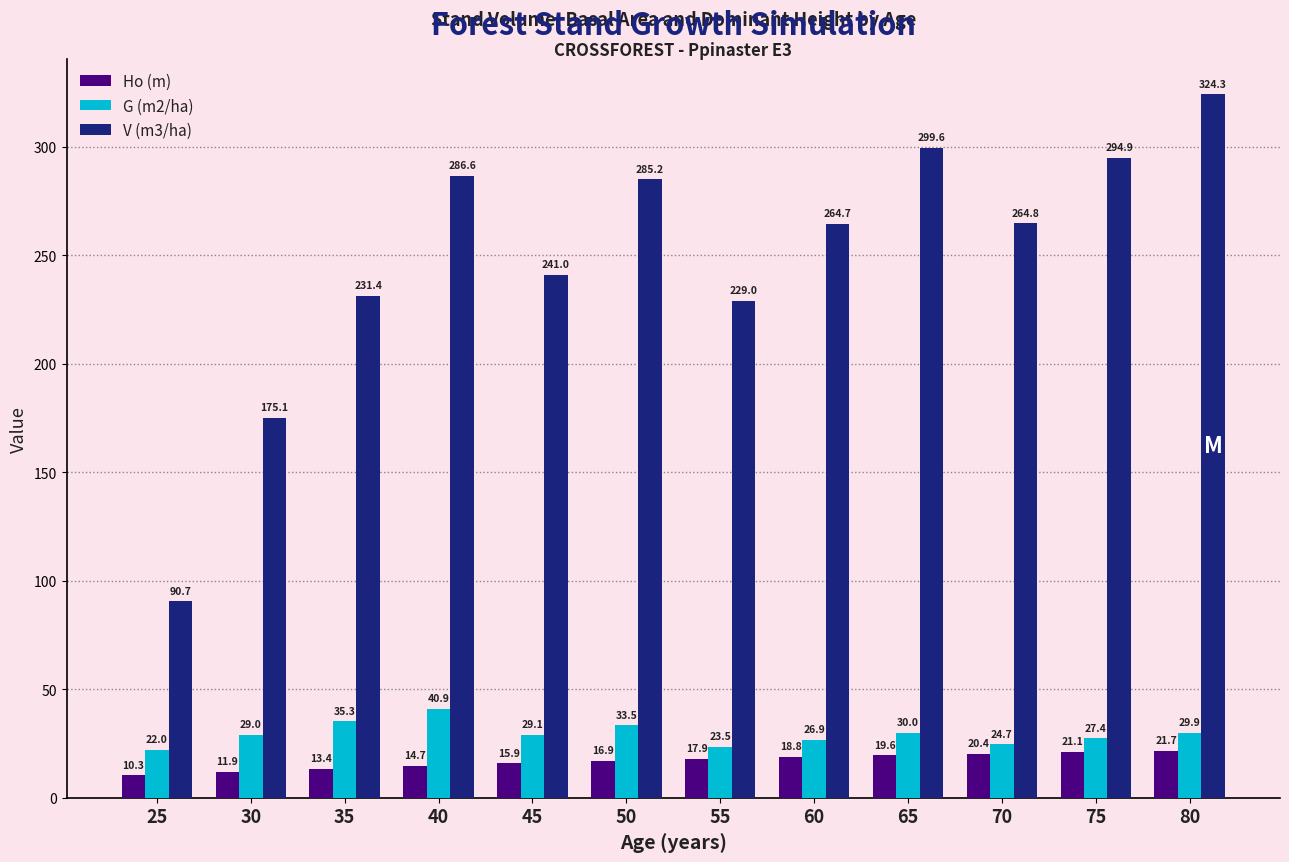

What is the maximum value shown in the chart?

324.3